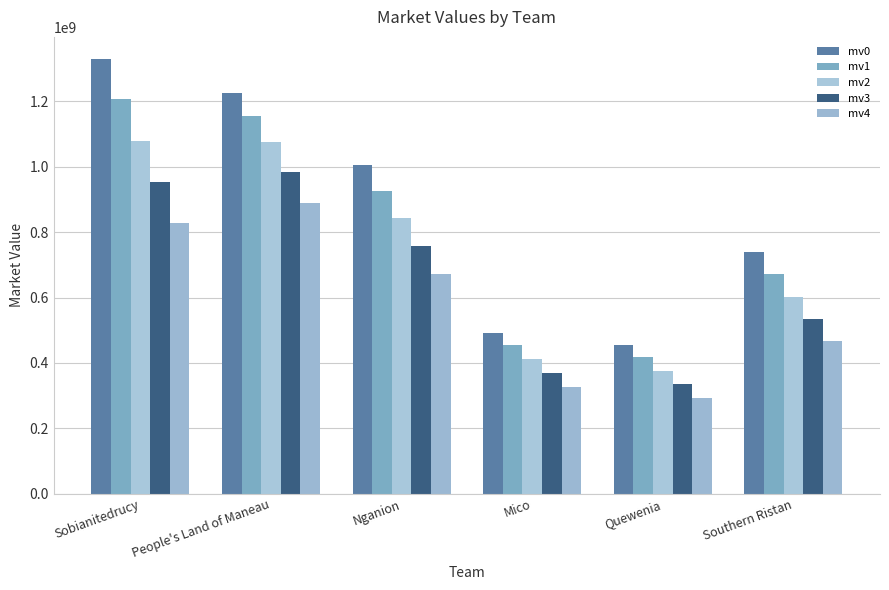

What is the approximate value of mv2 at People's Land of Maneau, to the nearest 100?

1073900000